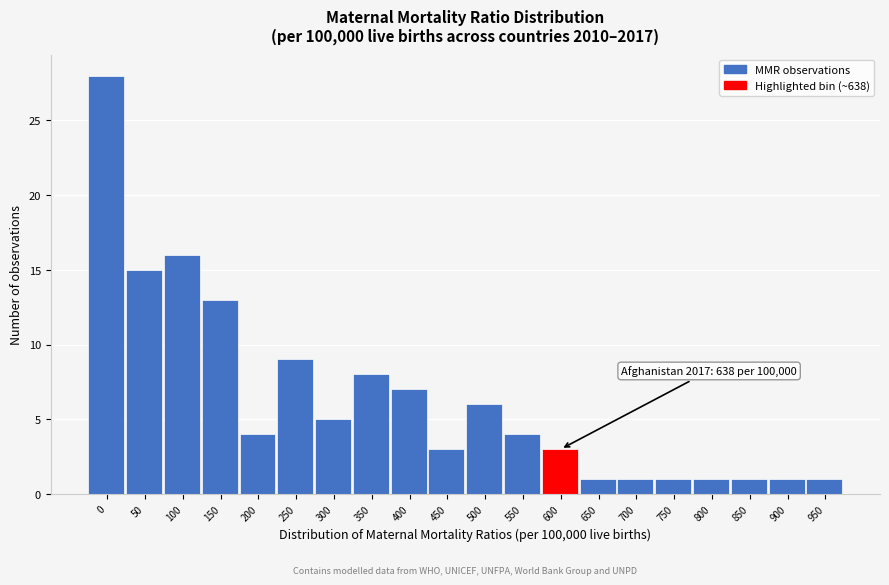

Reading left to right, extract all data points from this chart.

0=28	50=15	100=16	150=13	200=4	250=9	300=5	350=8	400=7	450=3	500=6	550=4	600=3	650=1	700=1	750=1	800=1	850=1	900=1	950=1